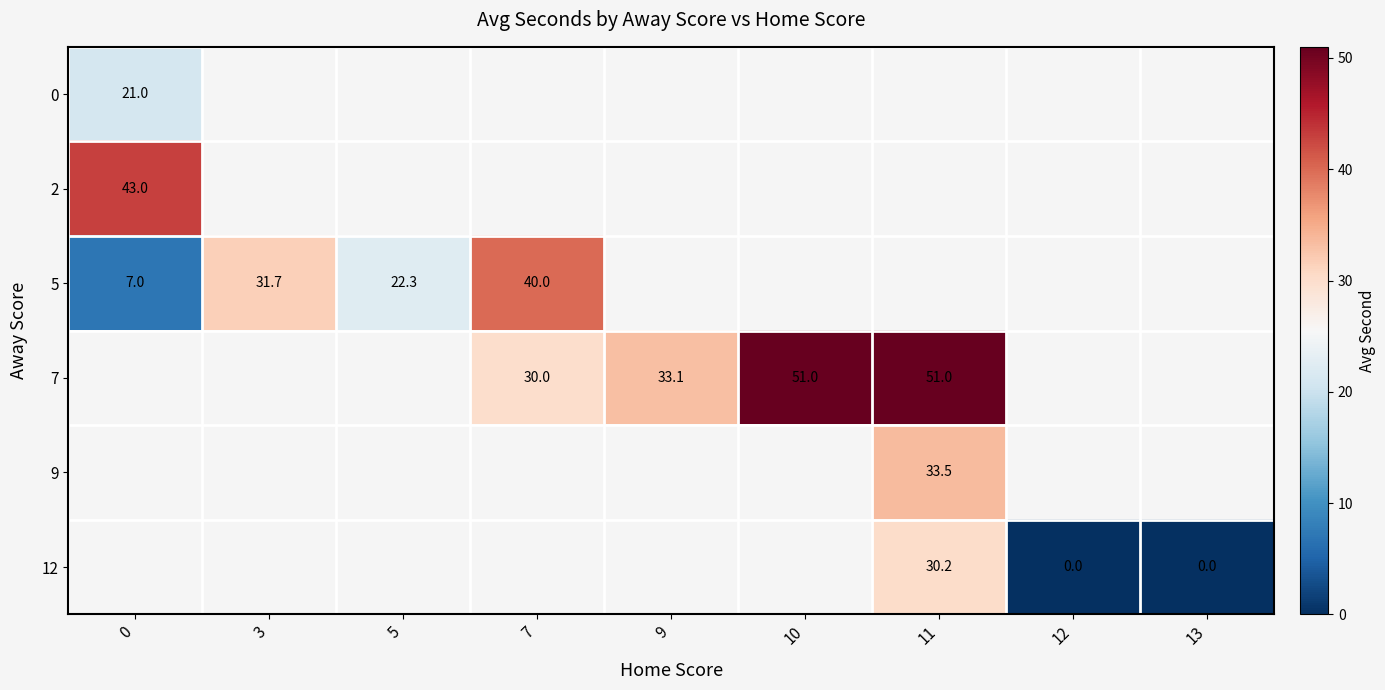

The 5 series shows 7.0 at 0. True or false?

True